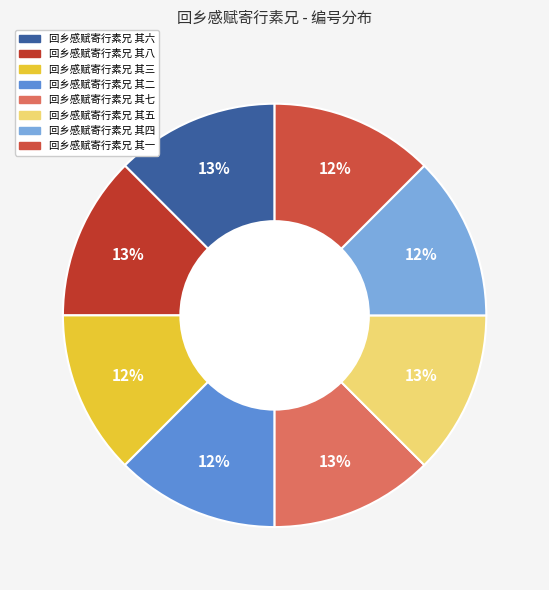

The 回乡感赋寄行素兄 其五 slice represents 13% of the pie. True or false?

True